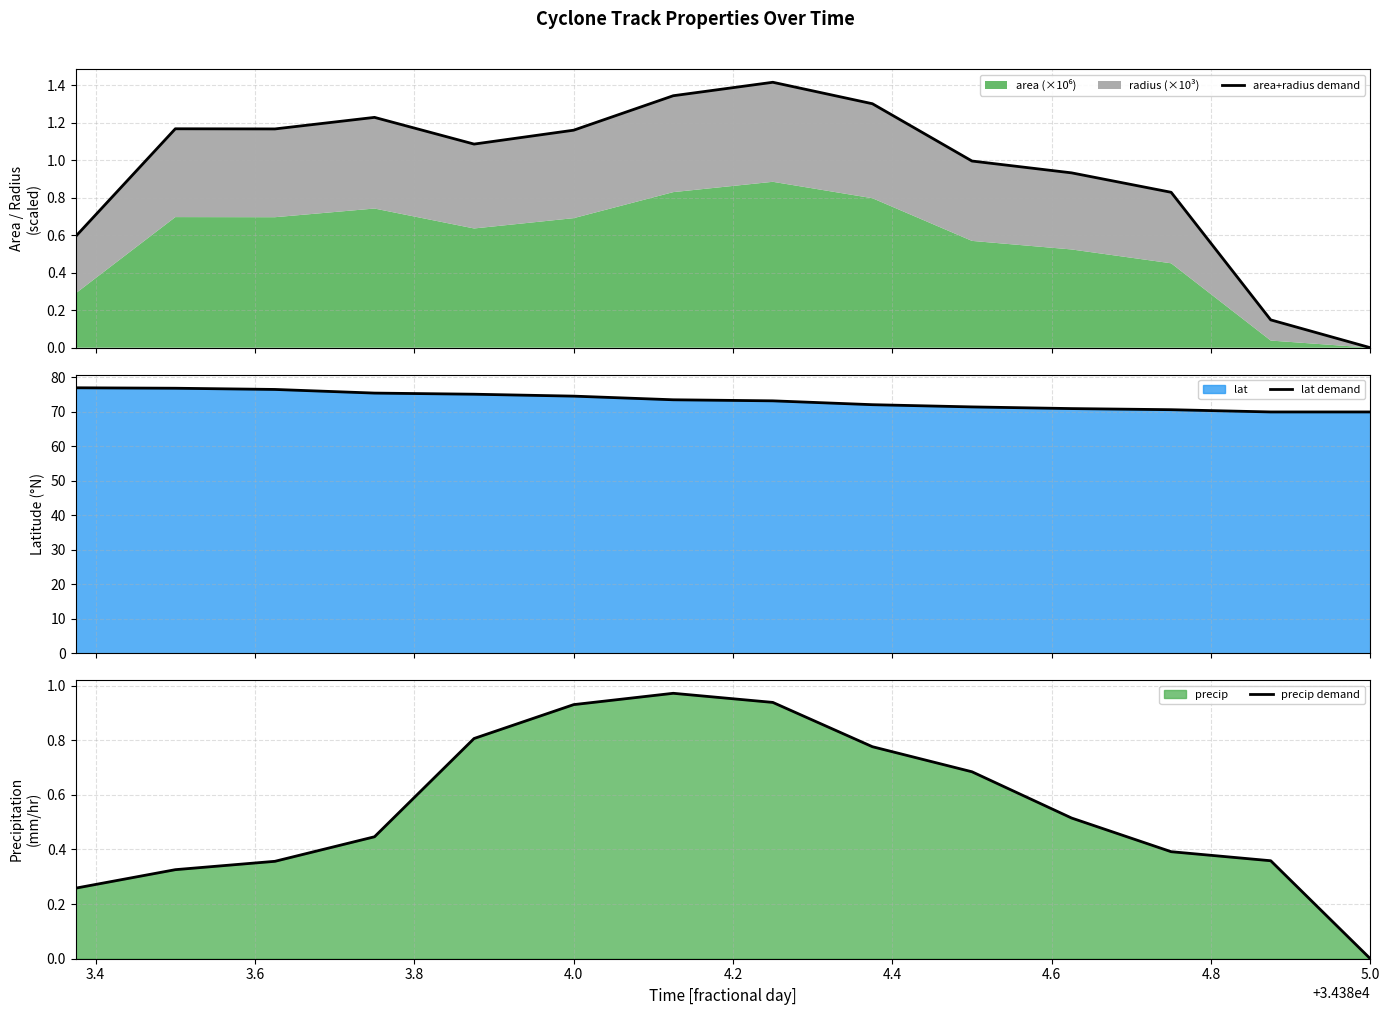

What is the lowest value of the lat demand series?

69.9